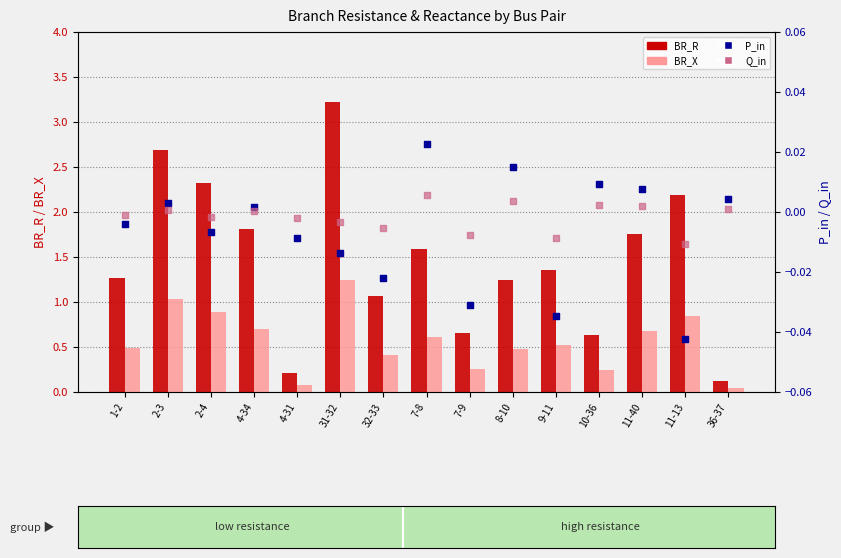

Which series reaches the maximum Y coordinate?

BR_R